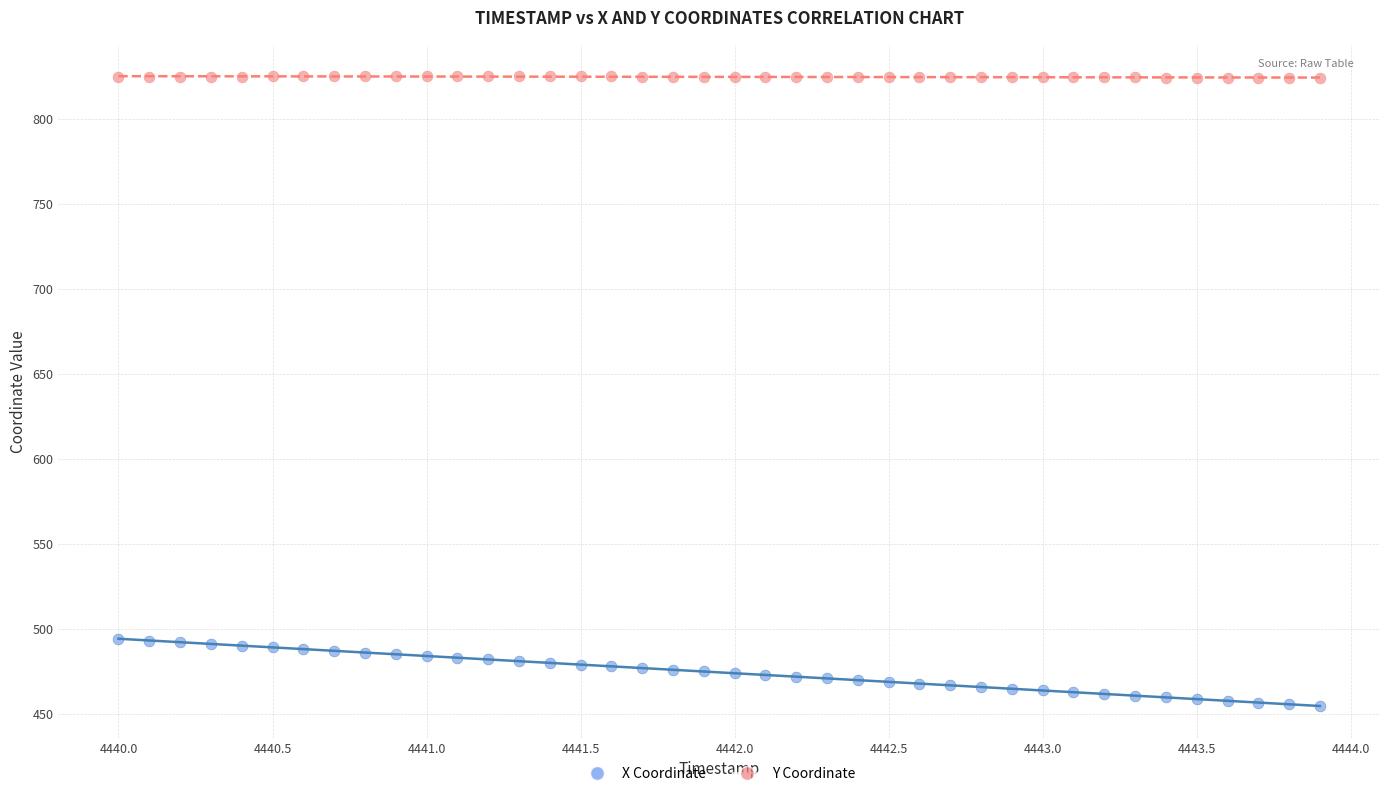

Which series has the largest Y range (max minus min)?

X Coordinate